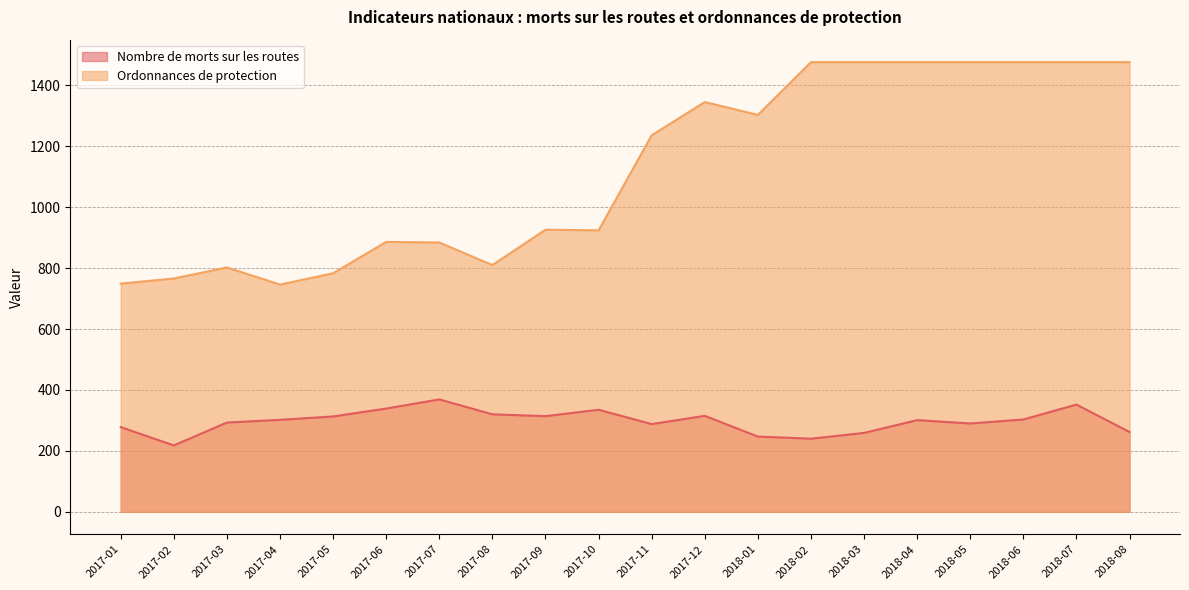

Count the number of data series in this chart.

2